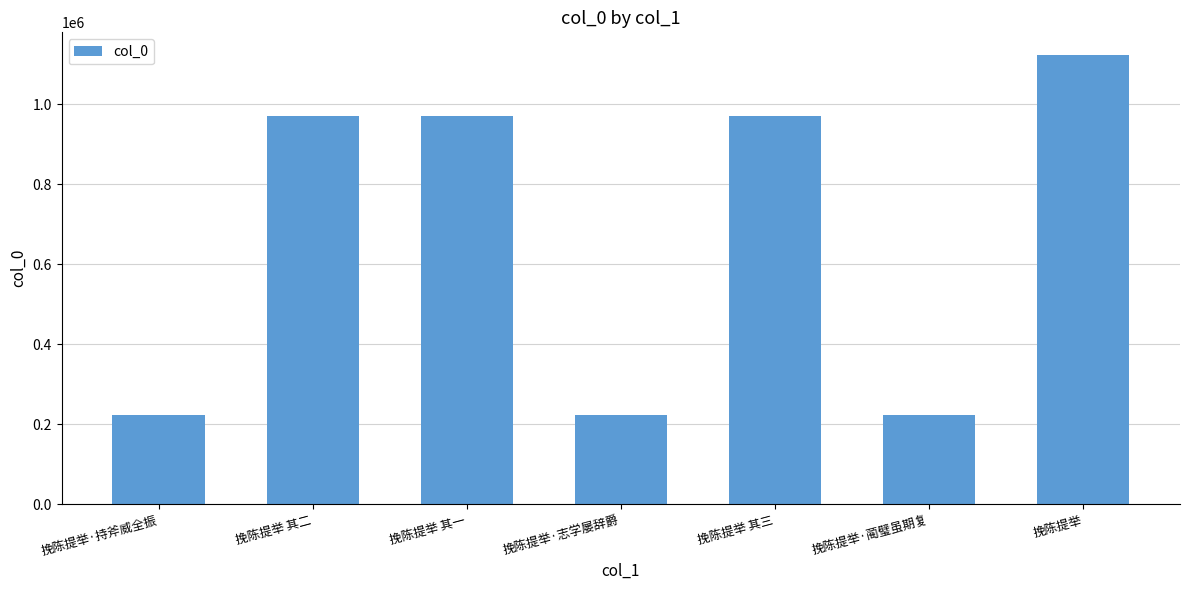

What is the greatest value displayed?

1123531